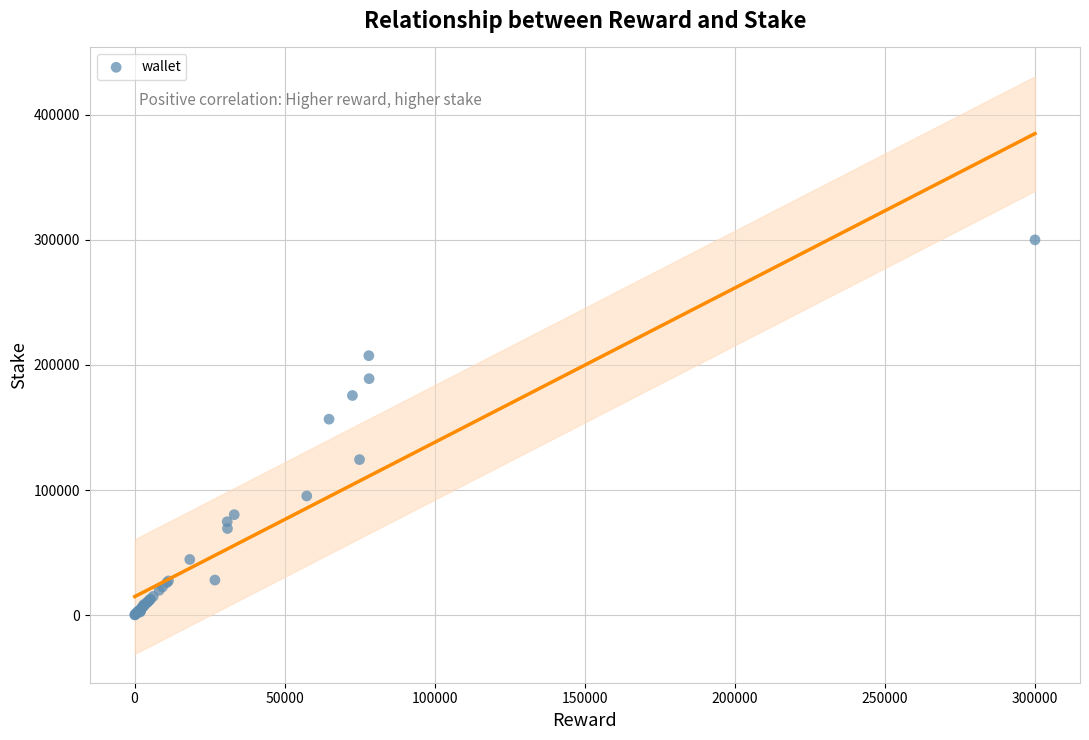

What Y value in the scatter plot is closest to 150080?

156624.9